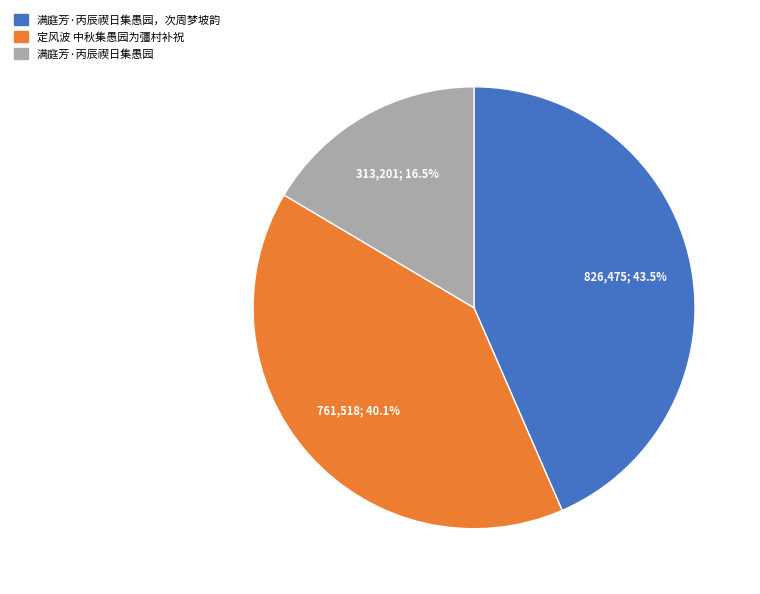

Is there any slice that represents more than half of the pie?

No